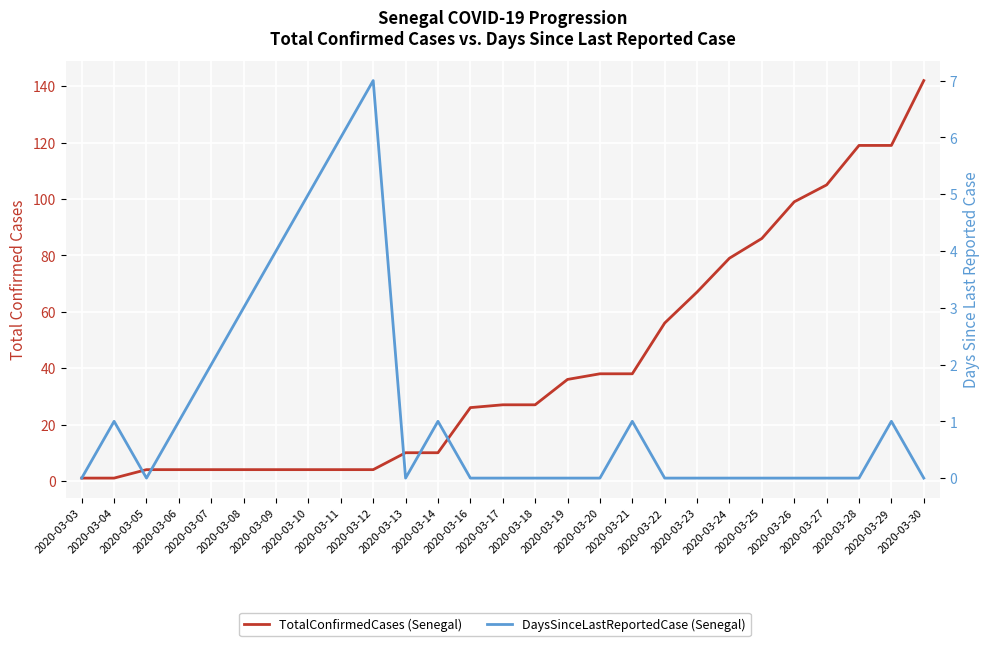

What is the total value across all series at 2020-03-23?

67